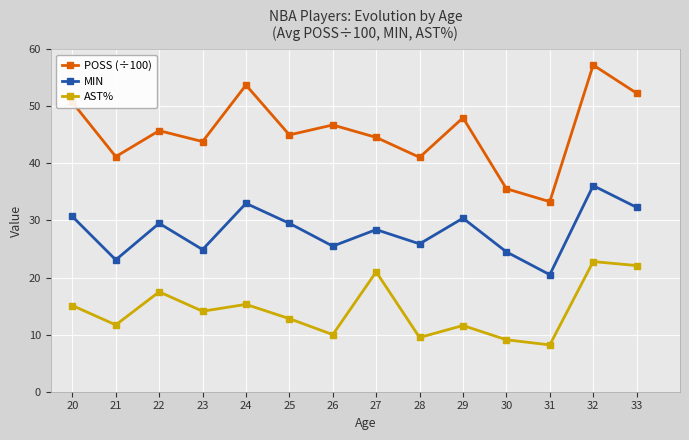

Rank the series at 25 from highest to lowest value.

POSS (÷100), MIN, AST%